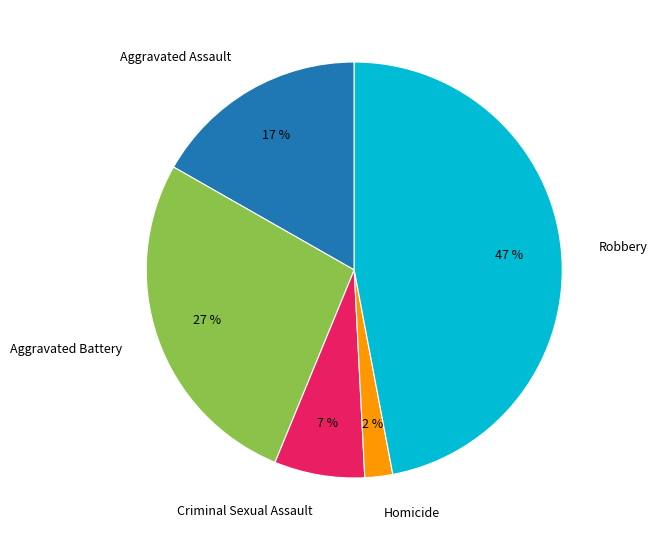

To the nearest percent, what is the difference between the largest and smallest slice percentages?

45%